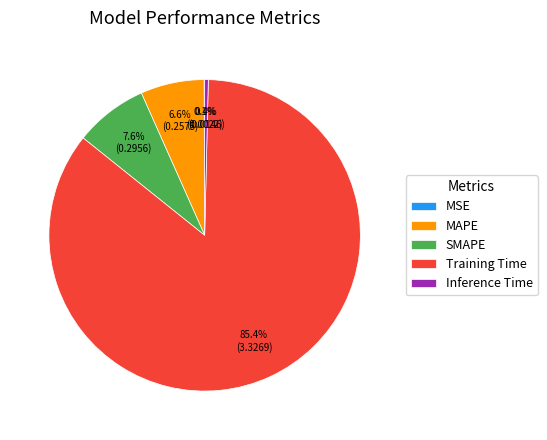

To the nearest percent, what percentage of the pie is SMAPE?

8%